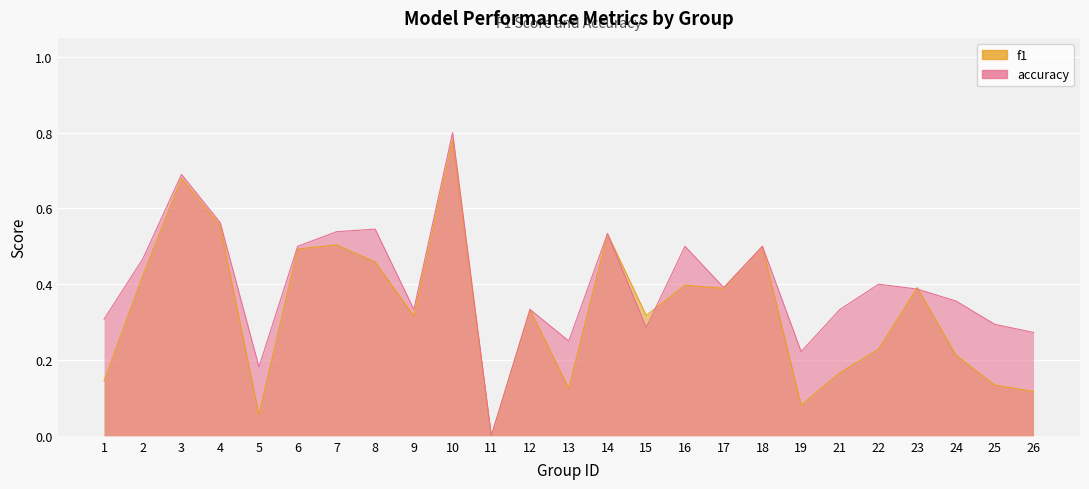

Reading left to right, extract all data points from this chart.

f1: 0.1	0.4	0.7	0.6	0.1	0.5	0.5	0.5	0.3	0.8	0.0	0.3	0.1	0.5	0.3	0.4	0.4	0.5	0.1	0.2	0.2	0.4	0.2	0.1	0.1
accuracy: 0.3	0.5	0.7	0.6	0.2	0.5	0.5	0.5	0.3	0.8	0.0	0.3	0.2	0.5	0.3	0.5	0.4	0.5	0.2	0.3	0.4	0.4	0.4	0.3	0.3